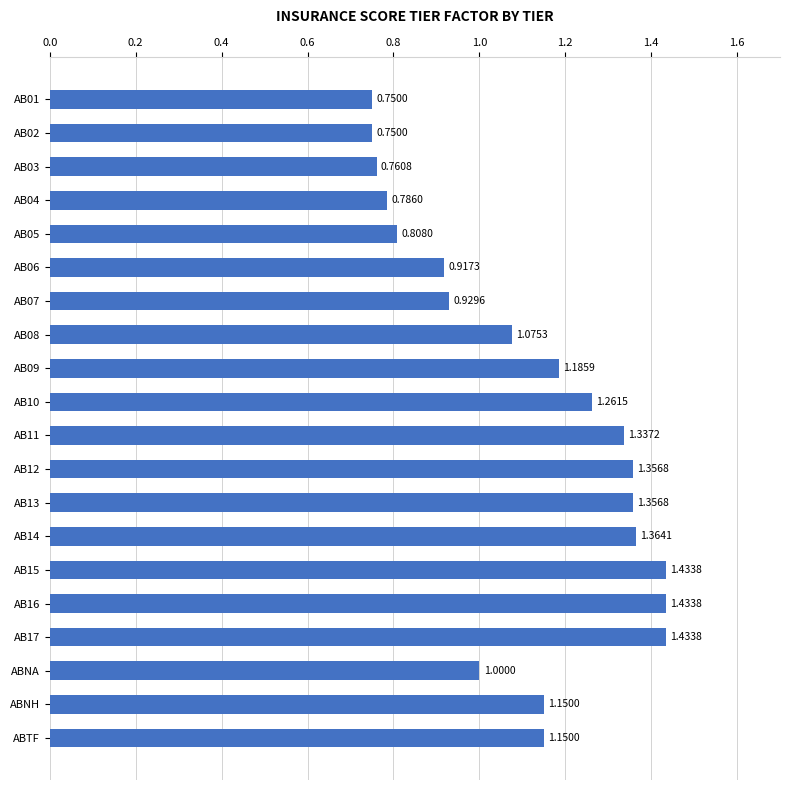

What is the sum of the values at AB14 and AB08?

2.4